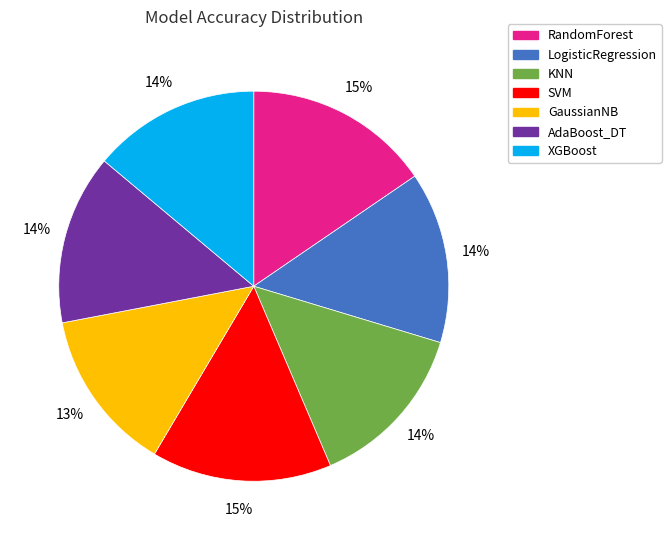

How many segments does this pie chart have?

7